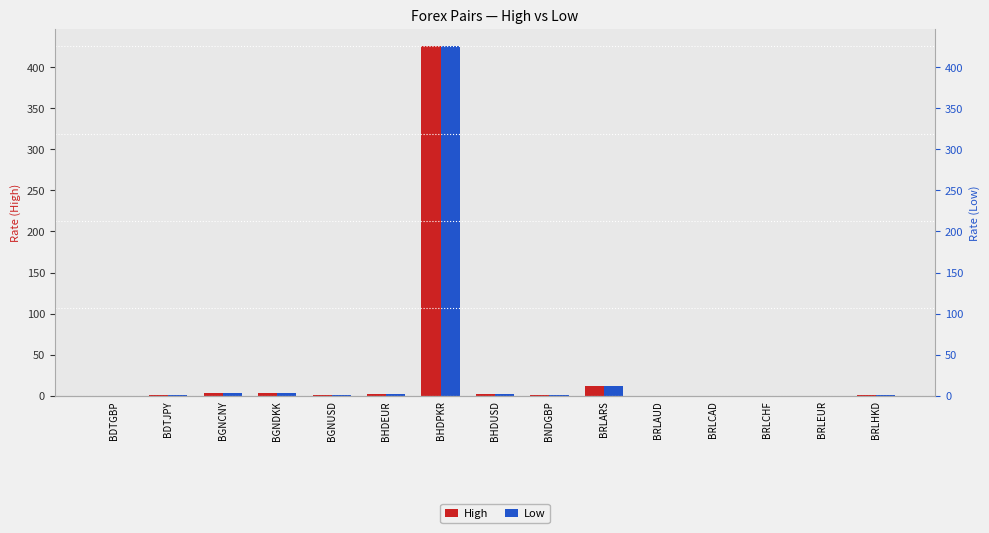

At which category is the sum across all series the highest?

BHDPKR